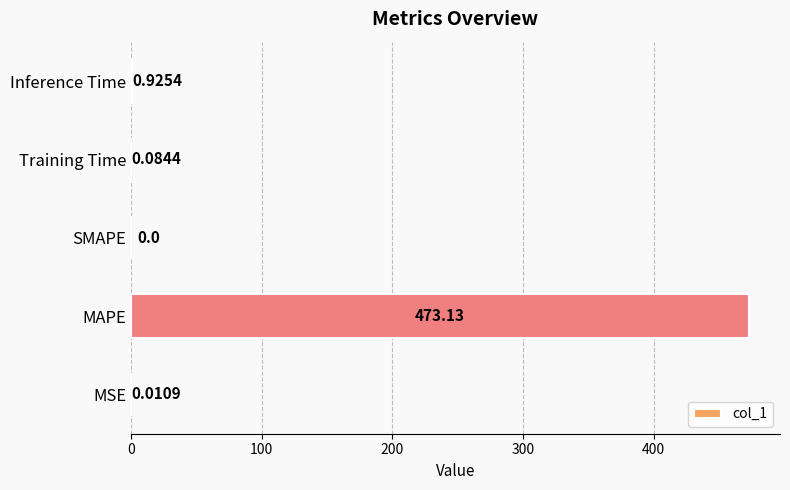

Where is the data nearest to the value 236?

Inference Time